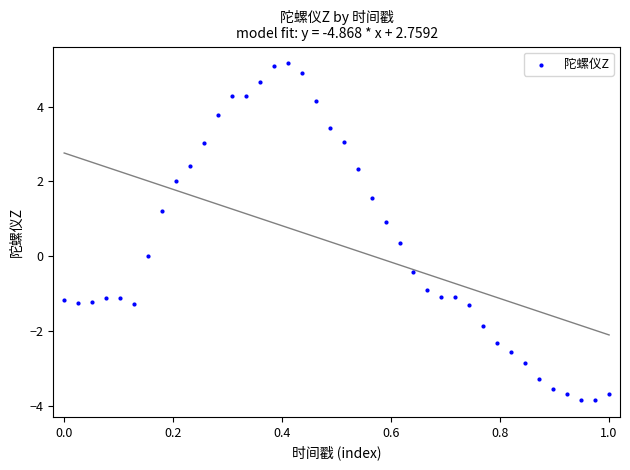

What is the range of Y values (max minus min)?

9.0